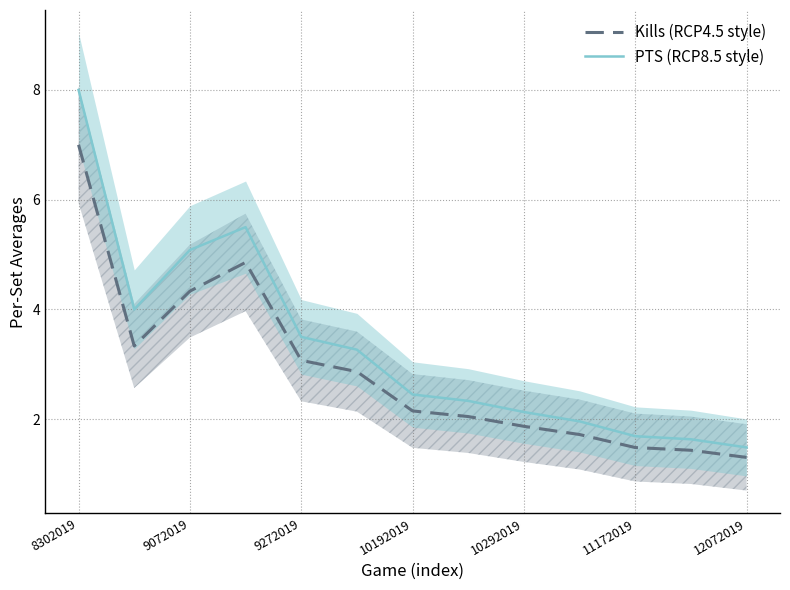

The PTS (RCP8.5 style) series shows 1.5 at 12072019. True or false?

True